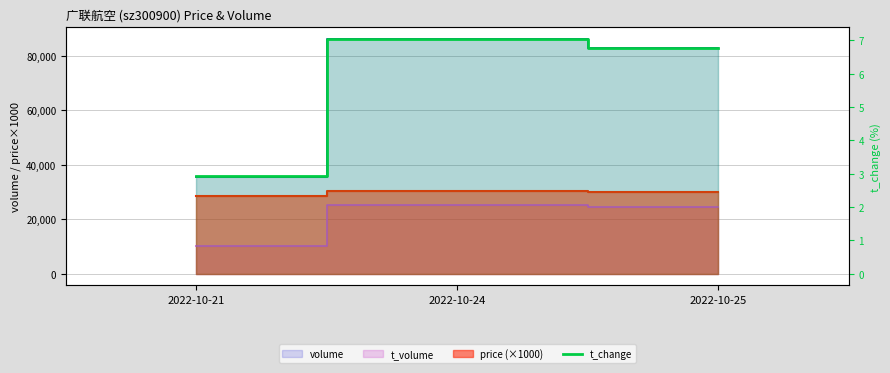

Where is the data nearest to the value 4?

2022-10-21